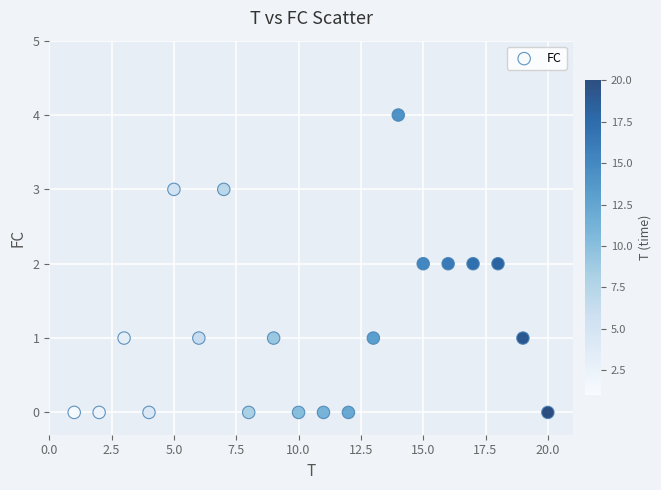

What is the range of Y values (max minus min)?

4